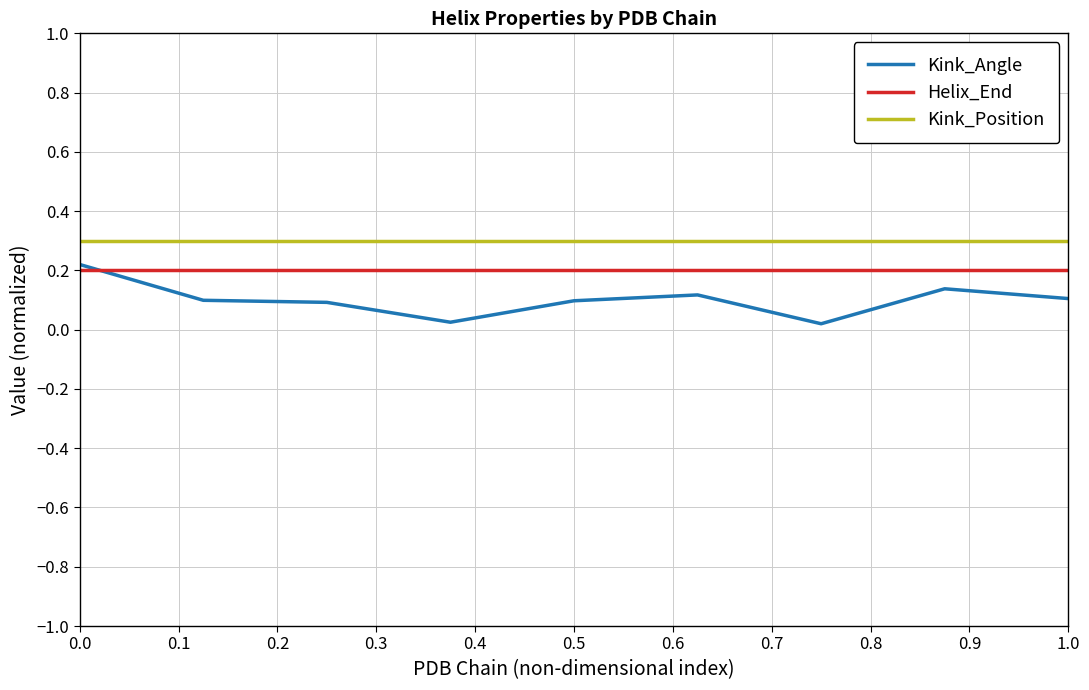

True or false: Kink_Position and Helix_End intersect in this chart.

False